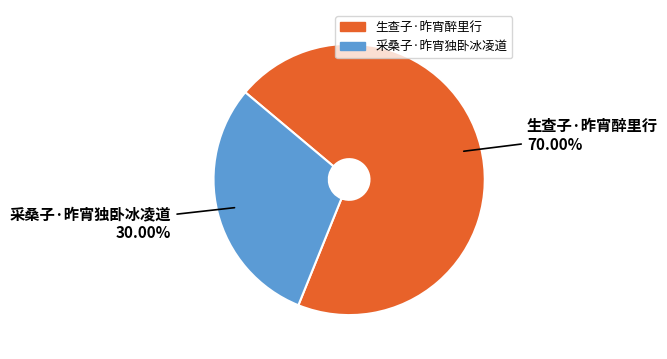

How much of the chart is everything except 生查子·昨宵醉里行?

30.0%